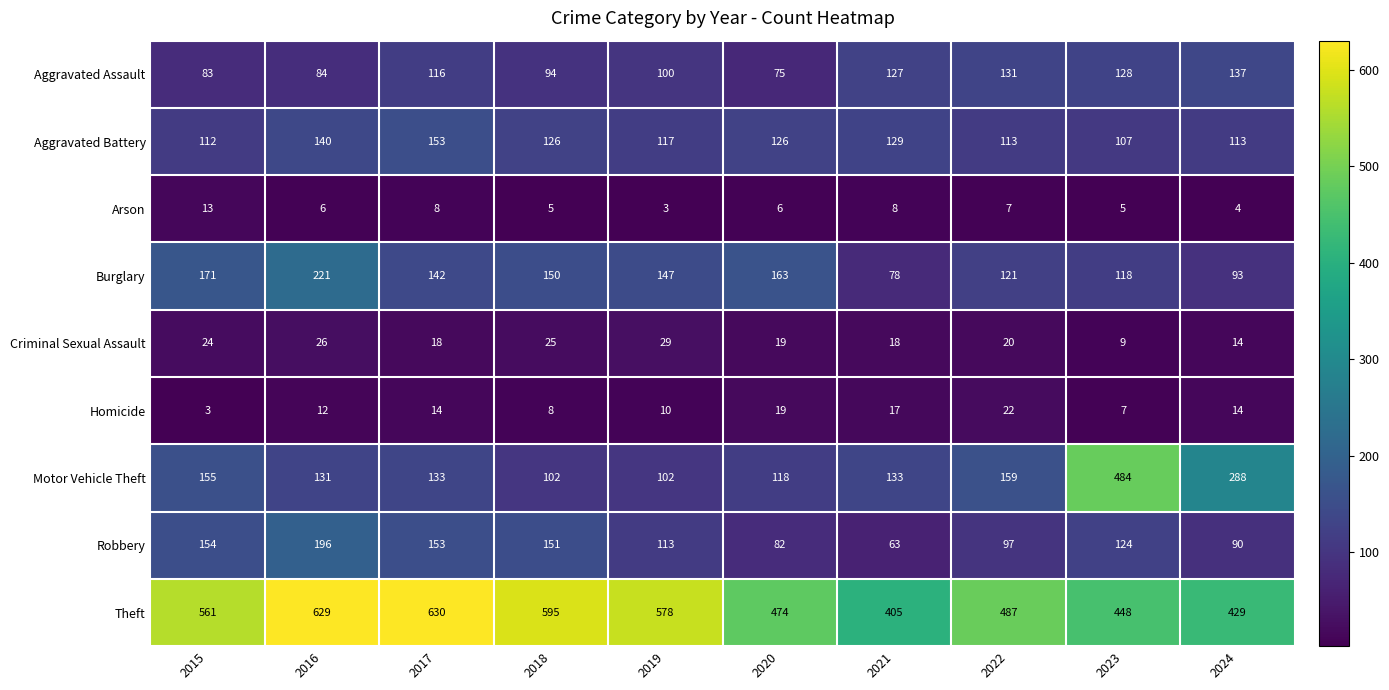

At how many categories does at least one series exceed 471?

8